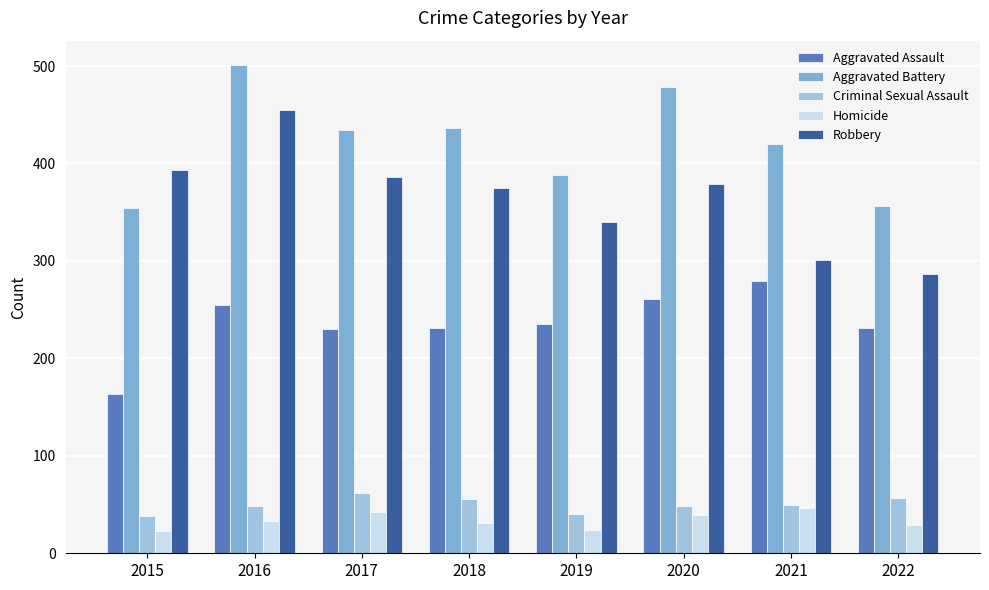

Which category has the lowest value in the Robbery series?

2022